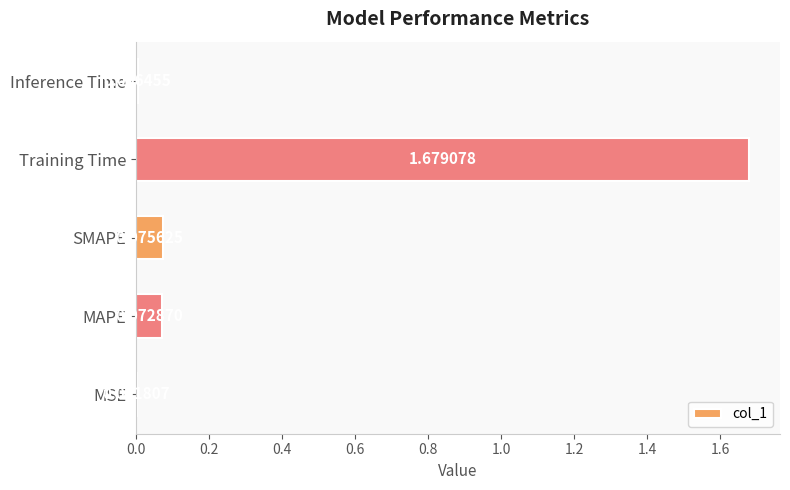

Are the bars horizontal?

Yes